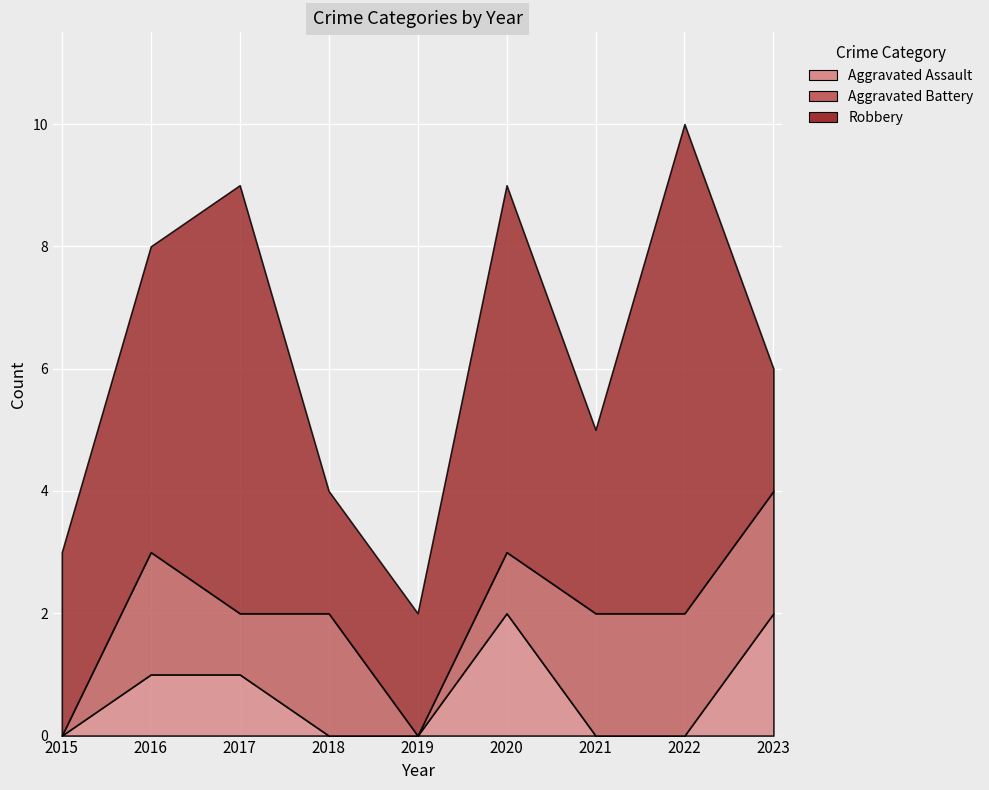

At which category does Aggravated Battery reach its first local peak?

2016